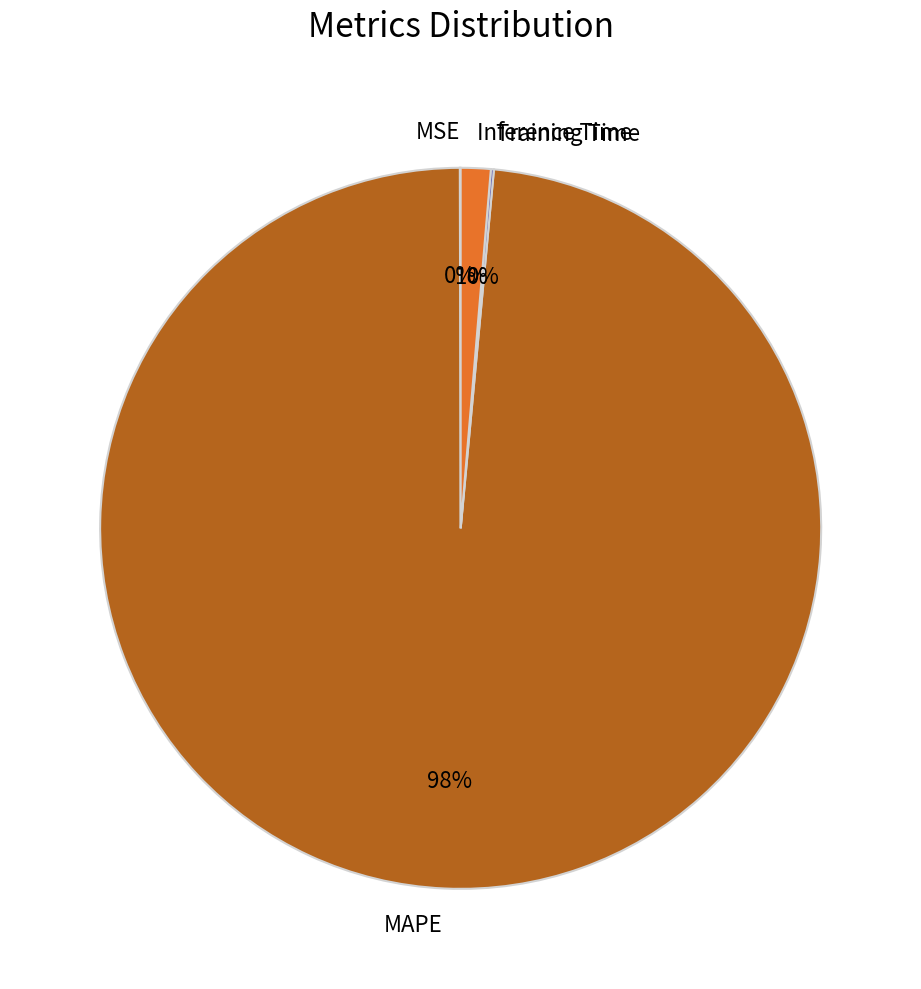

To the nearest percent, what is the average slice percentage?

25%